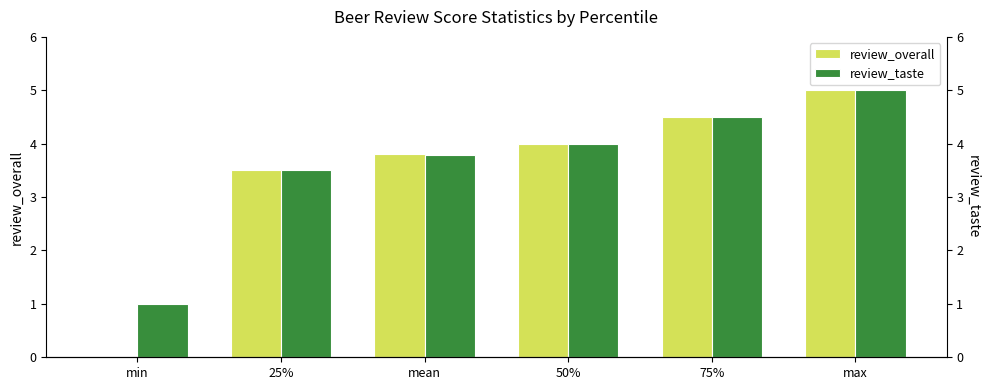

List the labels in order of review_taste value, smallest first.

min, 25%, mean, 50%, 75%, max